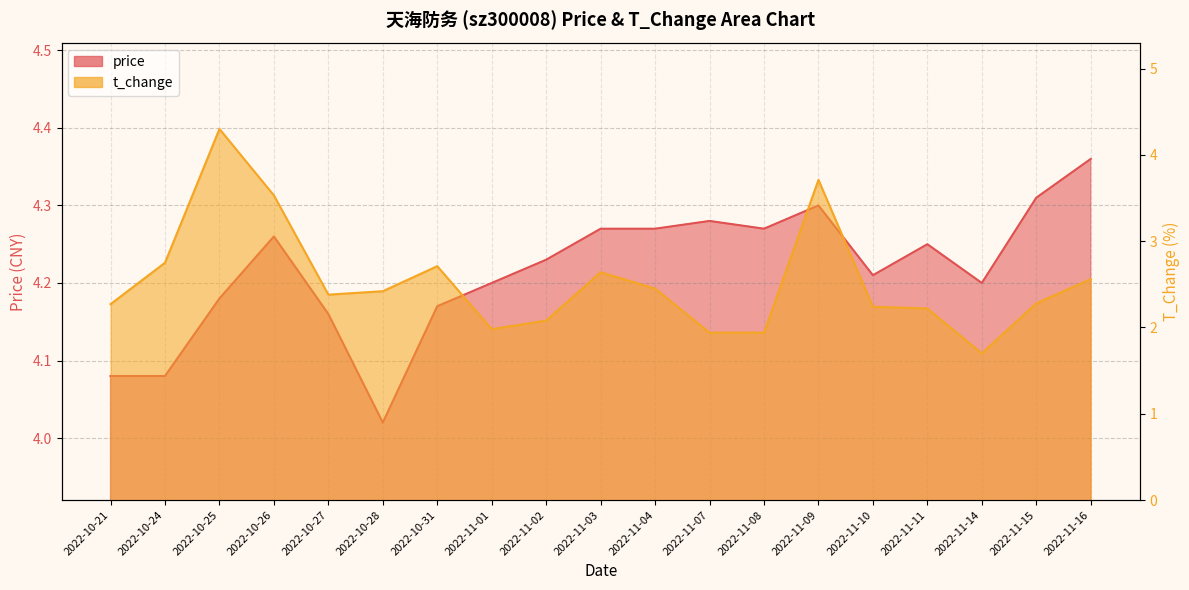

Does the chart have visible grid lines?

Yes